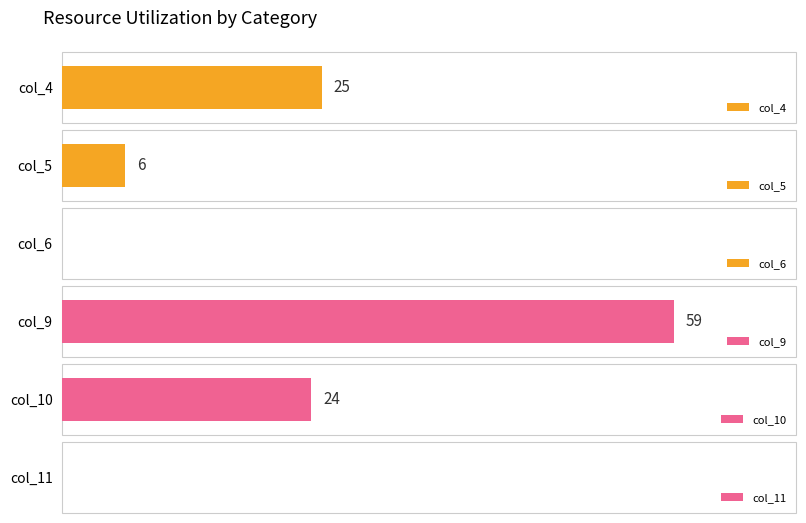

How many distinct data groups are displayed?

6